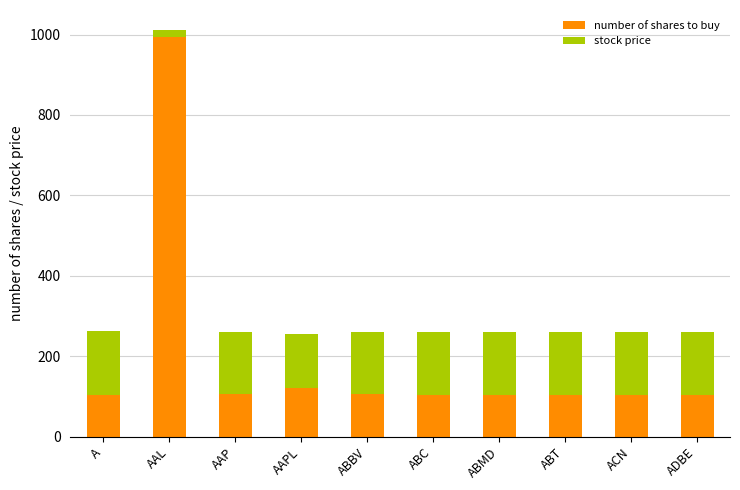

The value of number of shares to buy at ADBE is 103.0. True or false?

True